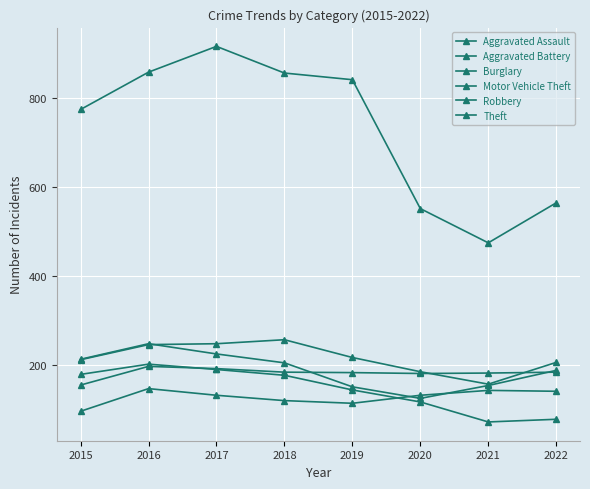

Which series has the largest total across all categories?

Theft